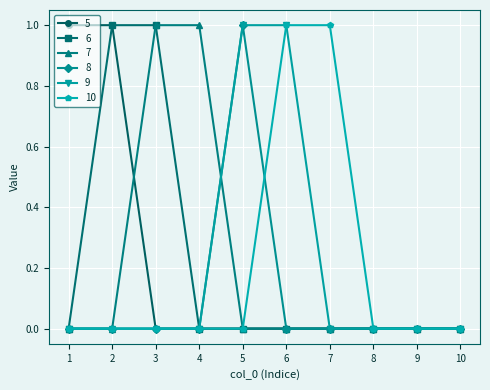

How many series are shown in this chart?

6